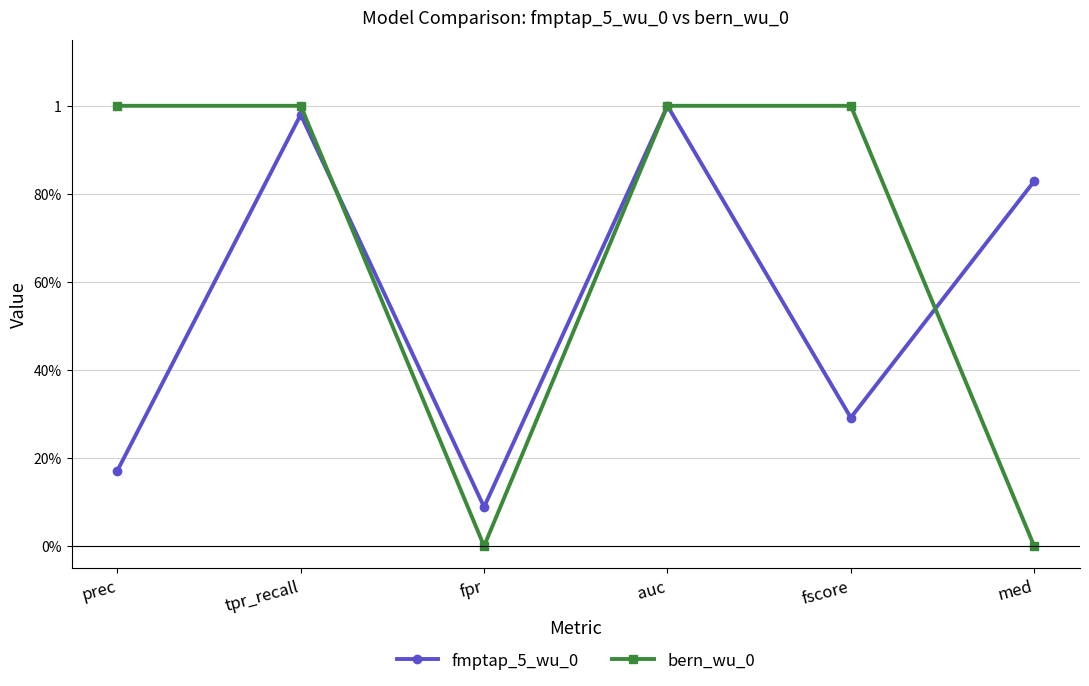

What is the label of the 5th point from the left?

fscore